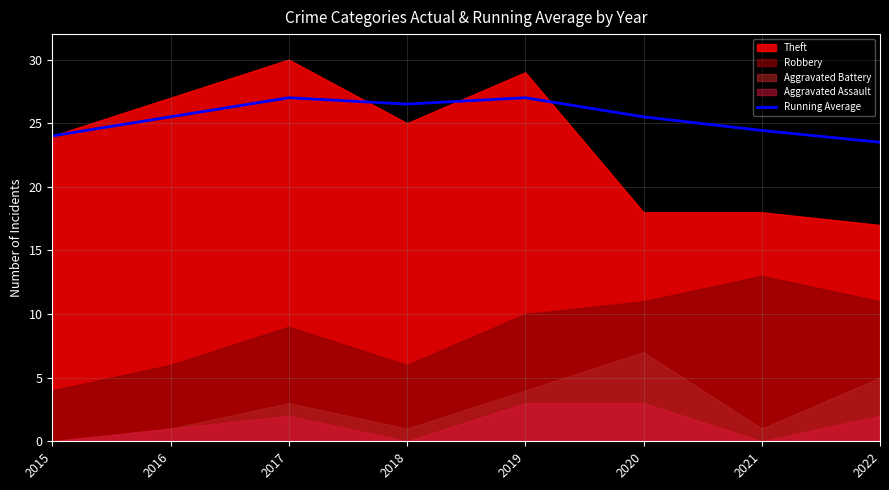

How many interior local valleys (lower than both neighbors) does the data have?

1